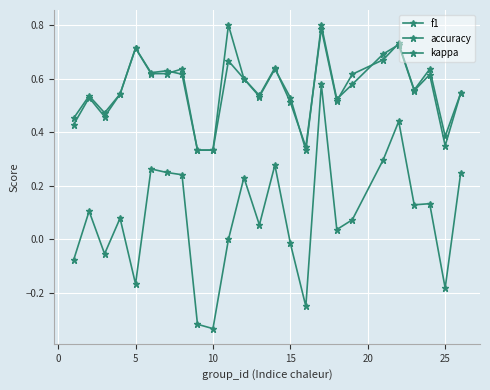

Does the chart have visible grid lines?

Yes